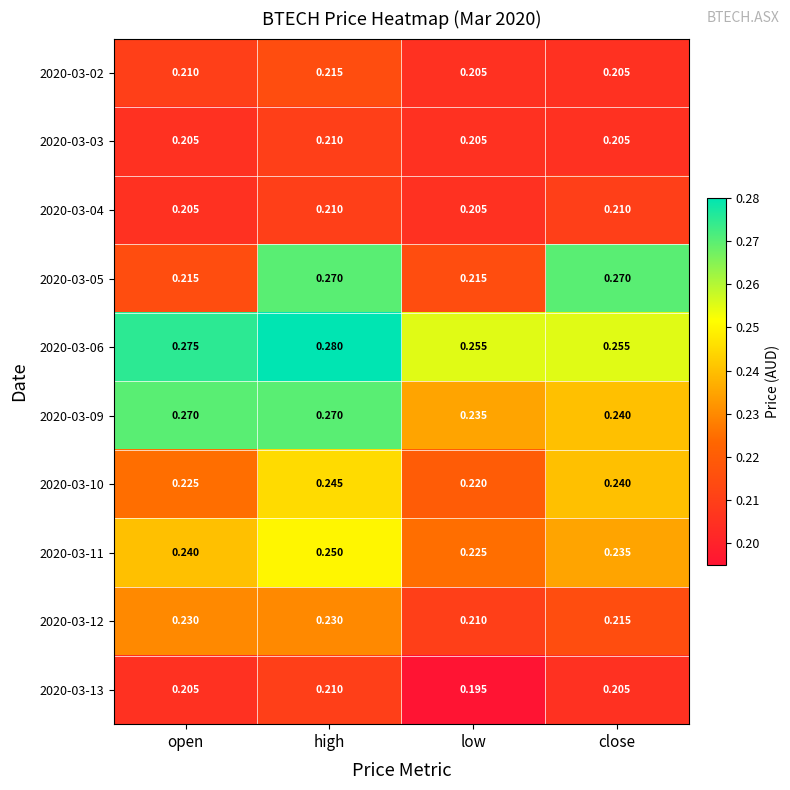

At which category does the chart reach its minimum across all series?

low